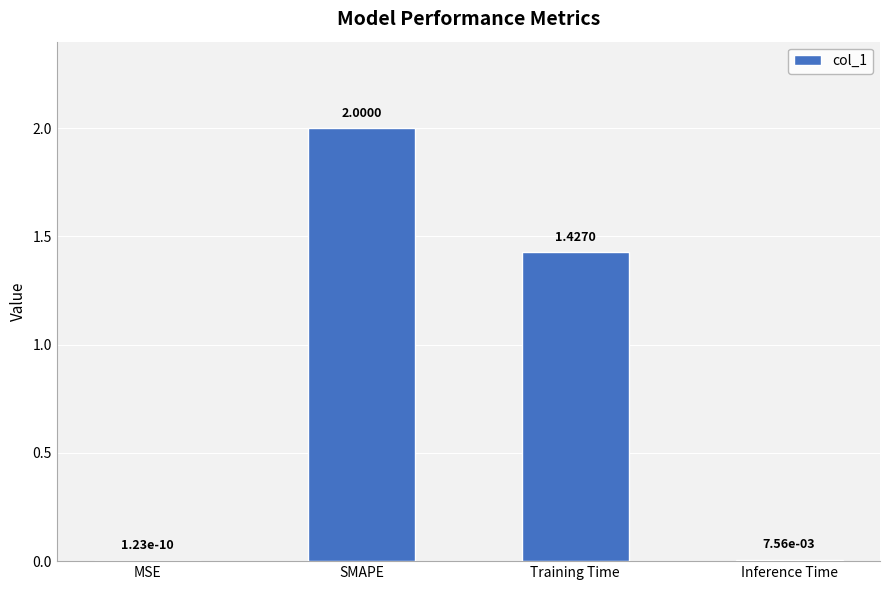

What is the sum of all values?

3.4